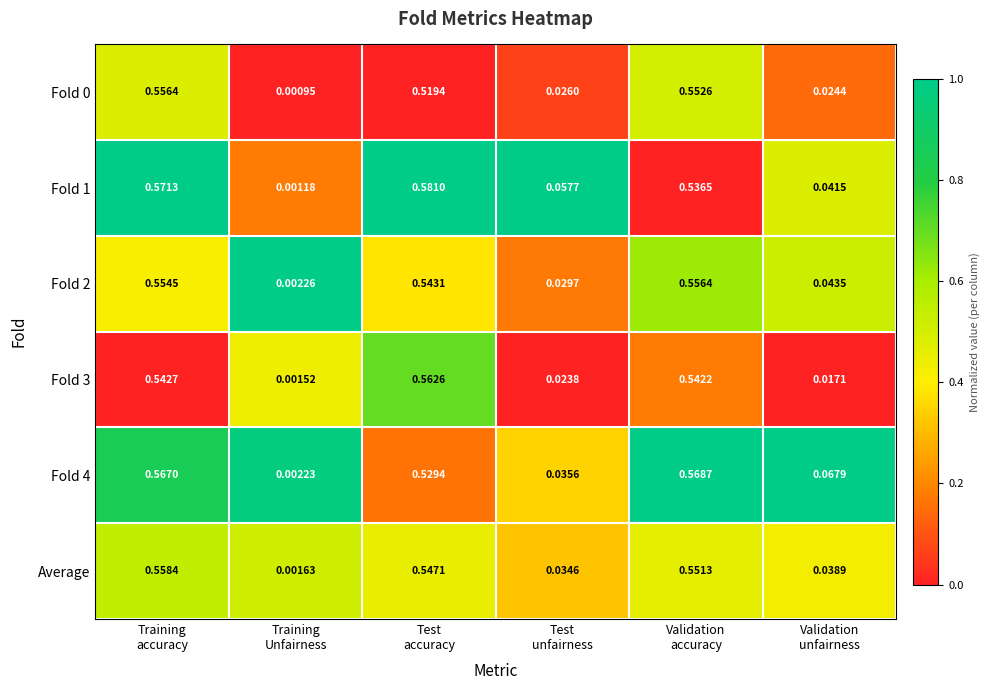

How many categories are shown in the chart?

6